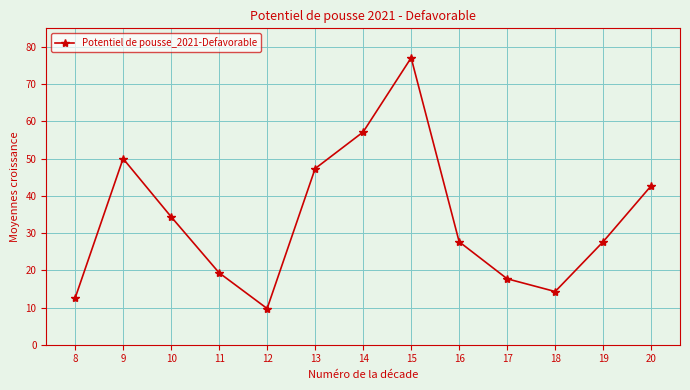

What is the value of the 6th point from the left?

47.3